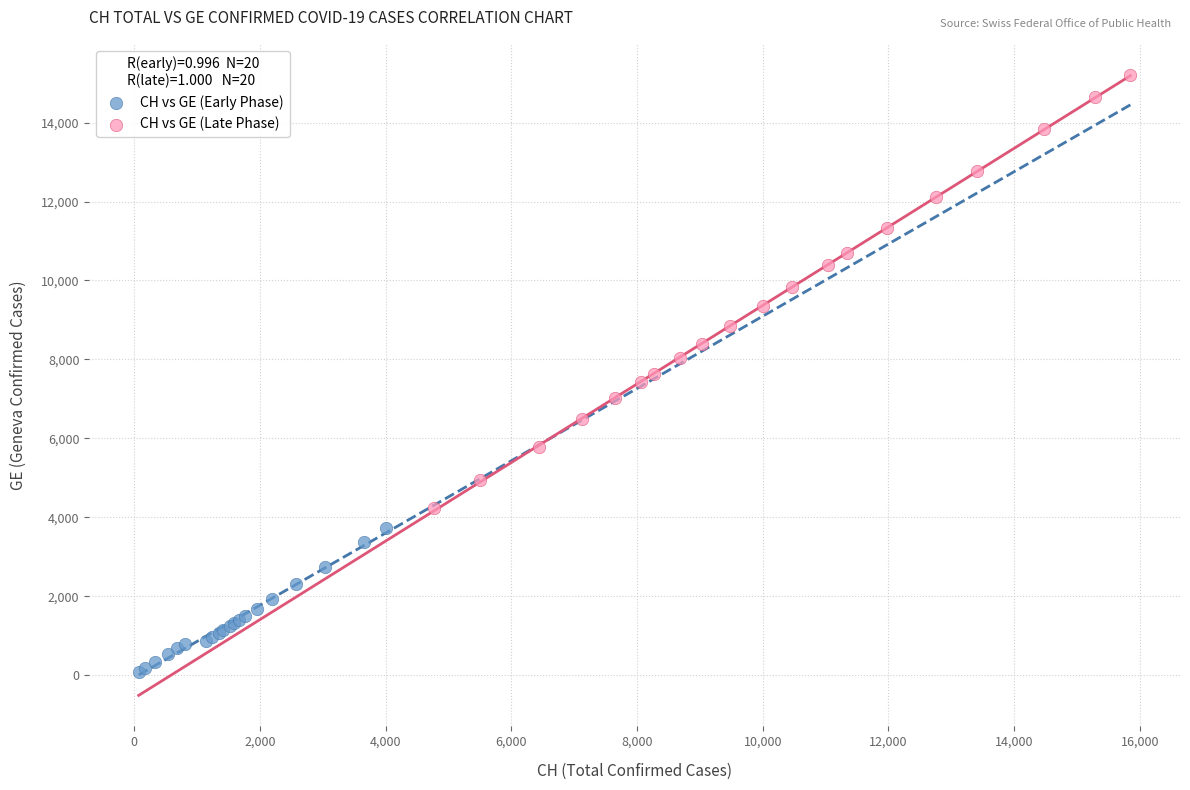

Which series reaches the minimum Y coordinate?

CH vs GE (Early Phase)